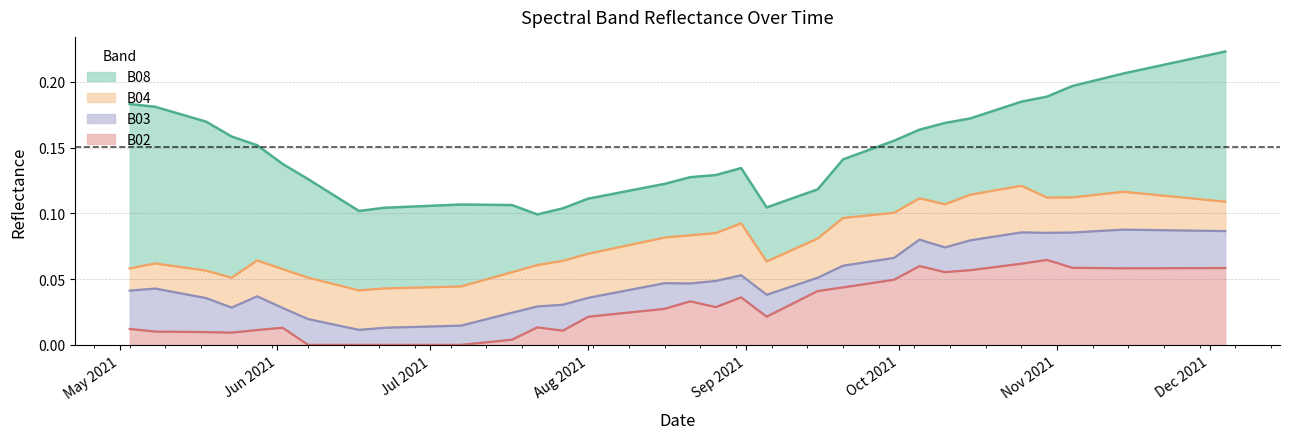

Which series has the largest total across all categories?

B08